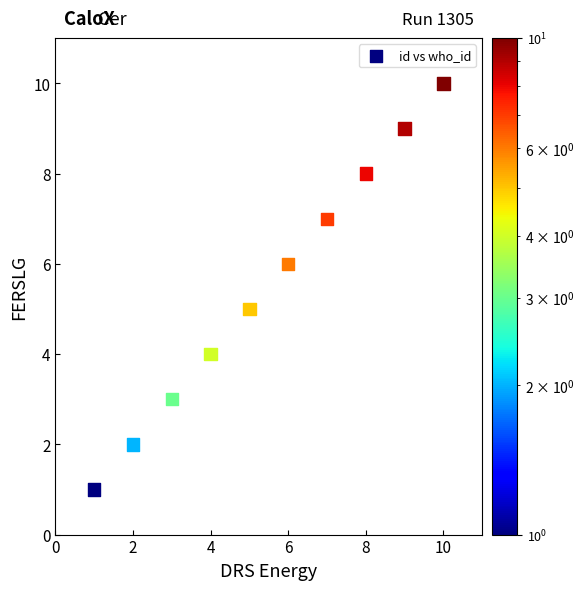

What is the range of Y values (max minus min)?

9